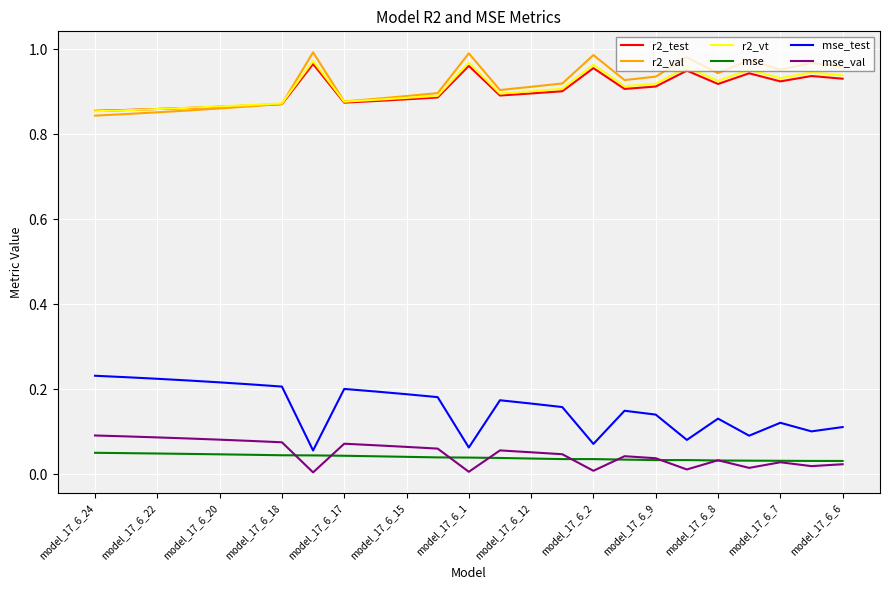

True or false: r2_val and mse_test intersect in this chart.

False